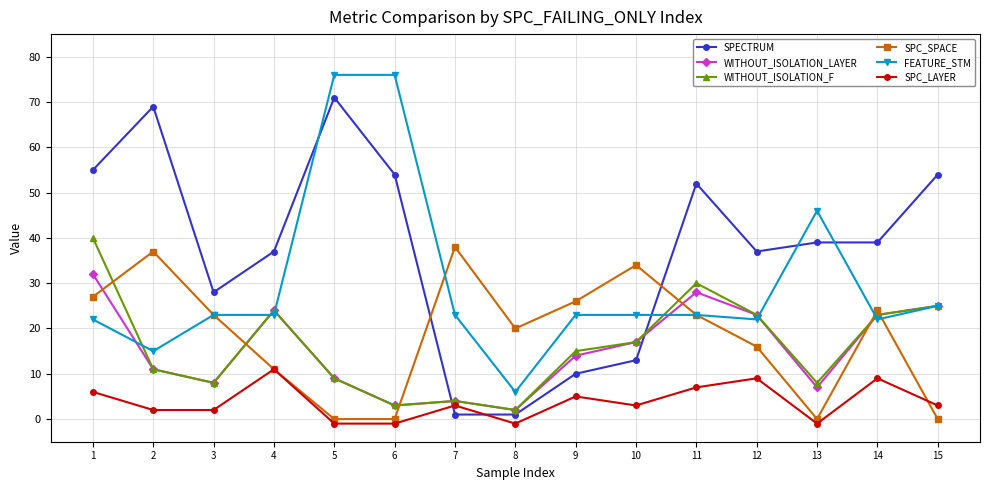

Where do WITHOUT_ISOLATION_LAYER and SPC_SPACE first cross each other?

1 and 2